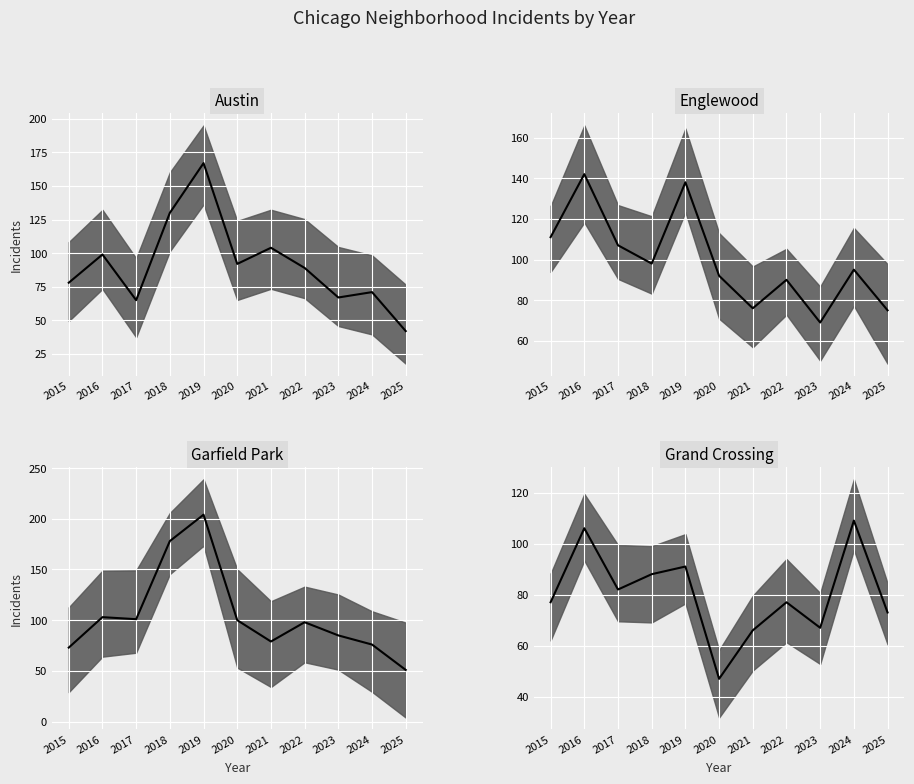

Between 2020 and 2024, which series saw the biggest shift?

Grand Crossing